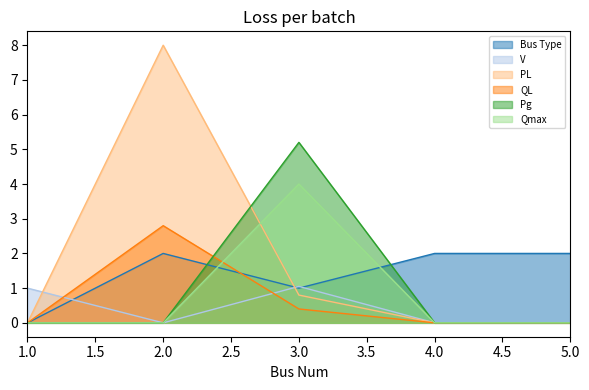

Which series ends up on top after the final intersection of V and PL?

V